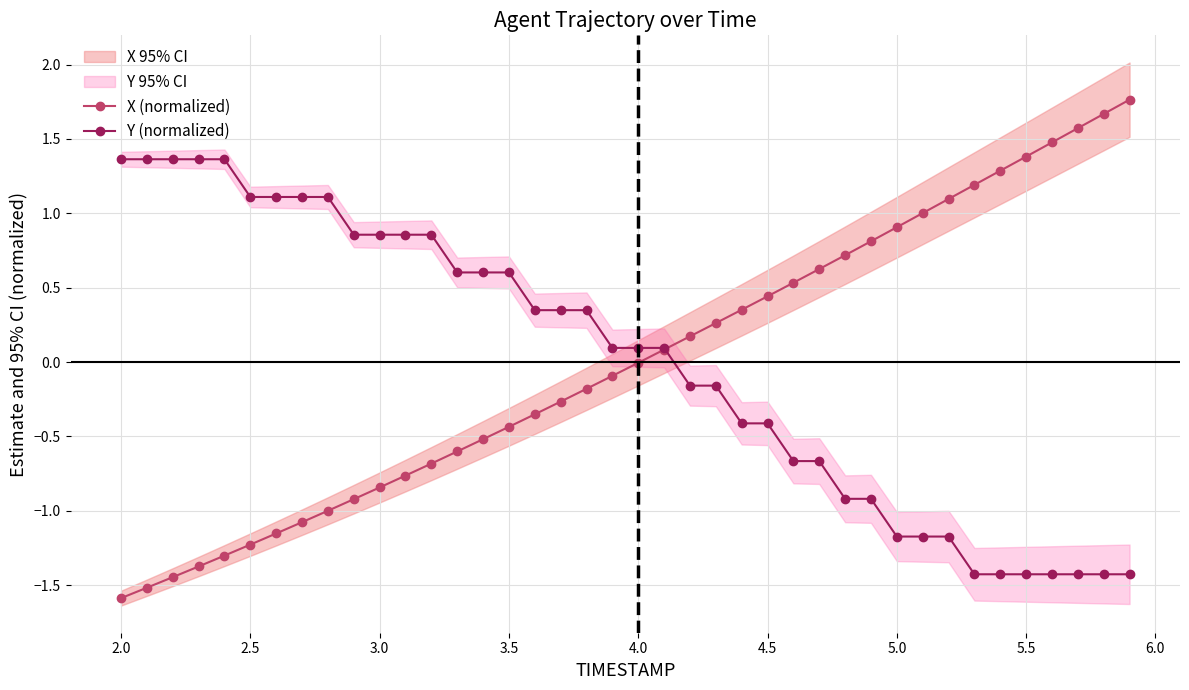

What is the highest value of the Y (normalized) series?

1.4